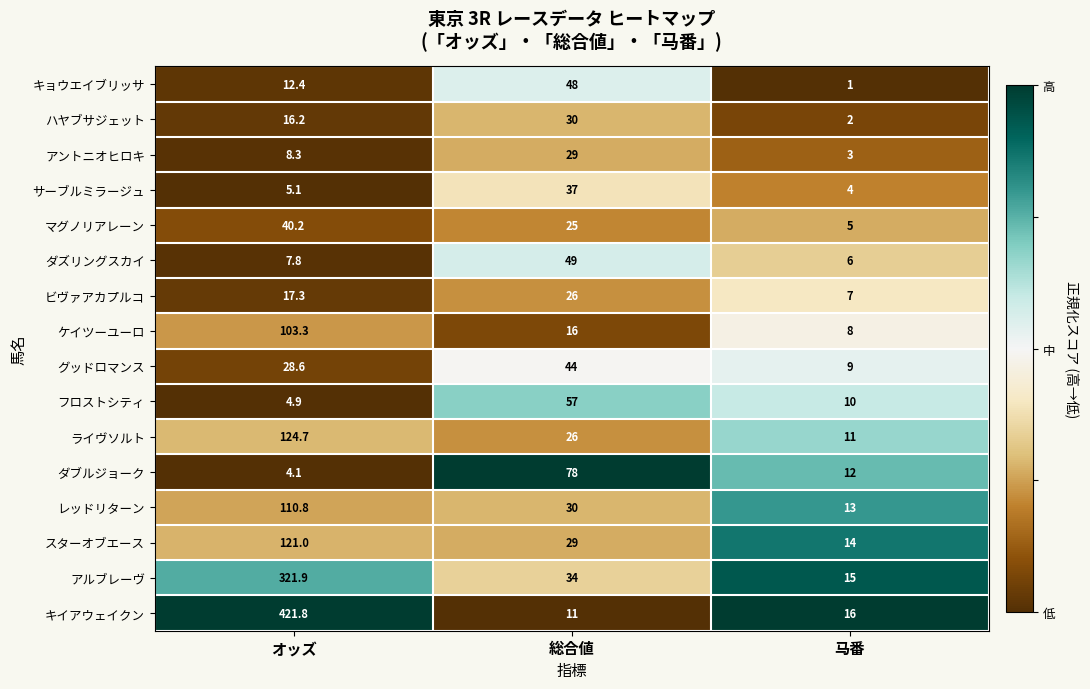

What is the sum of all ダブルジョーク values?

94.1